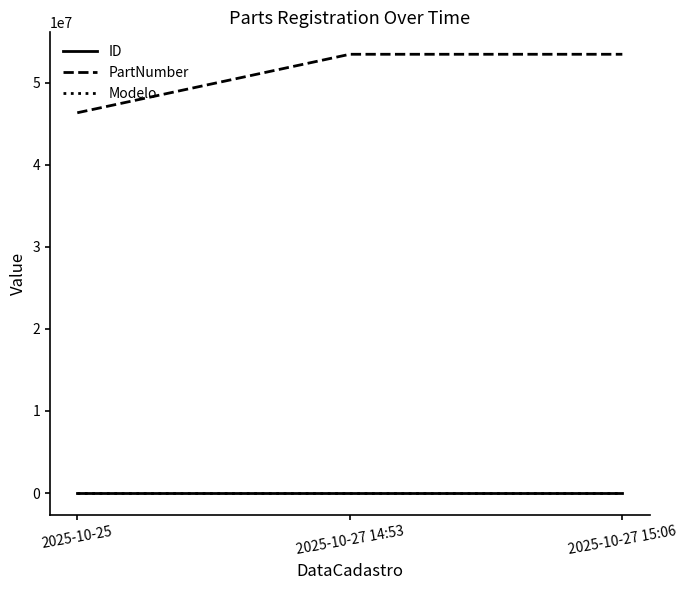

The PartNumber series shows 19620775 at 2025-10-27 14:53. True or false?

False